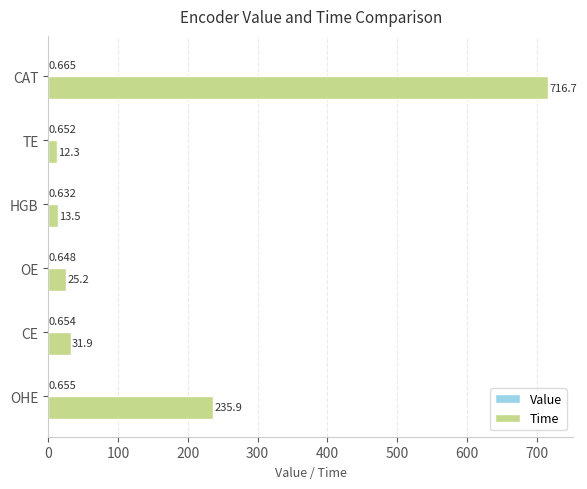

Which series changed the most between HGB and TE?

Time